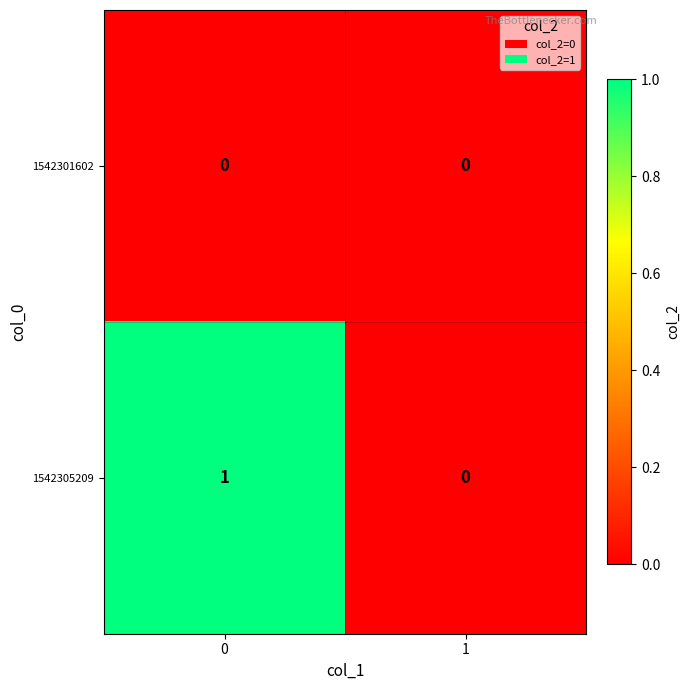

How many data points does each series have?

2